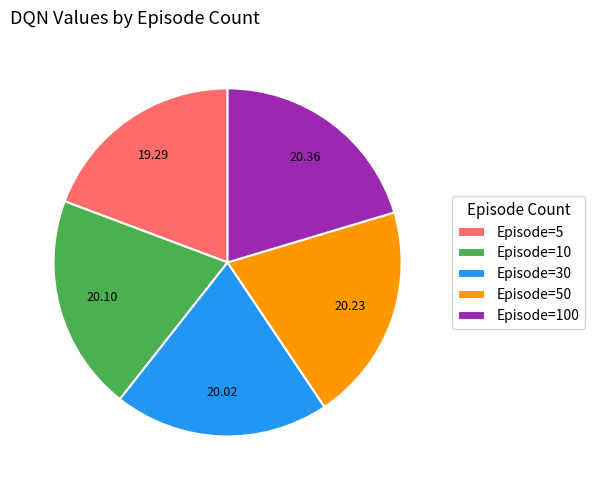

Is the sum of Episode=5 and Episode=30 greater than half?

No